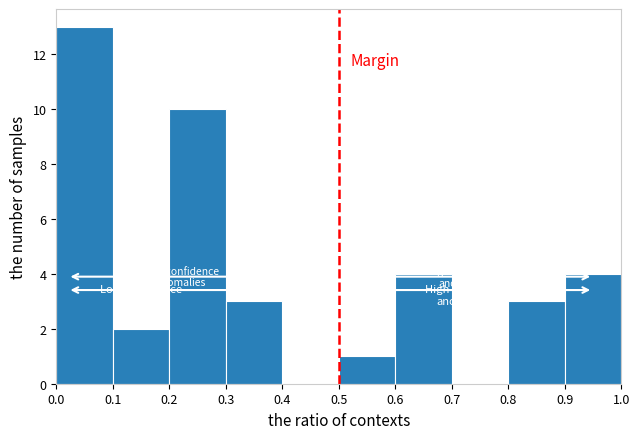

Which range on the x-axis has the tallest bar?

0.0 to 0.1